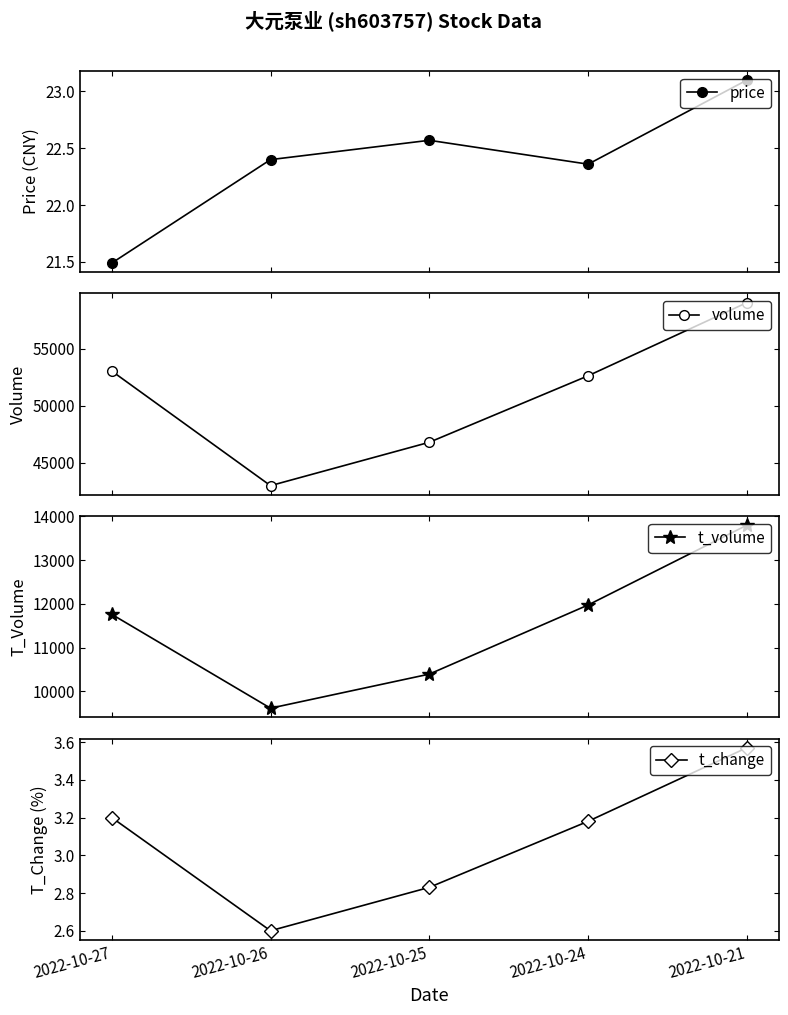

Reading left to right, list all the values displayed in this chart.

price: 2022-10-27=21.5	2022-10-26=22.4	2022-10-25=22.6	2022-10-24=22.4	2022-10-21=23.1
volume: 2022-10-27=53043.0	2022-10-26=42988.0	2022-10-25=46793.0	2022-10-24=52625.0	2022-10-21=59044.0
t_volume: 2022-10-27=11761.0	2022-10-26=9613.0	2022-10-25=10393.0	2022-10-24=11974.0	2022-10-21=13800.0
t_change: 2022-10-27=3.2	2022-10-26=2.6	2022-10-25=2.8	2022-10-24=3.2	2022-10-21=3.6